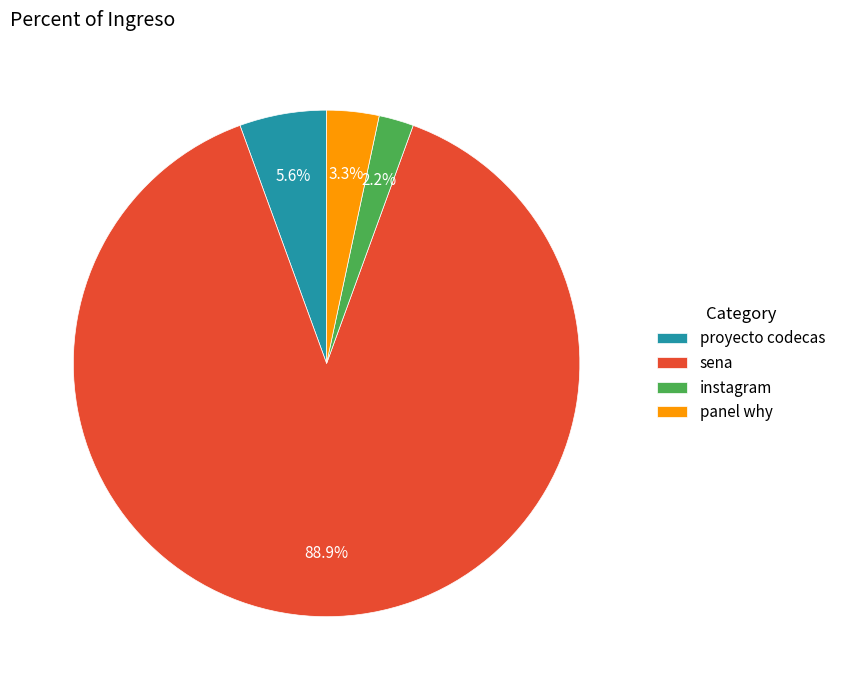

Which has a higher value, panel why or instagram?

panel why